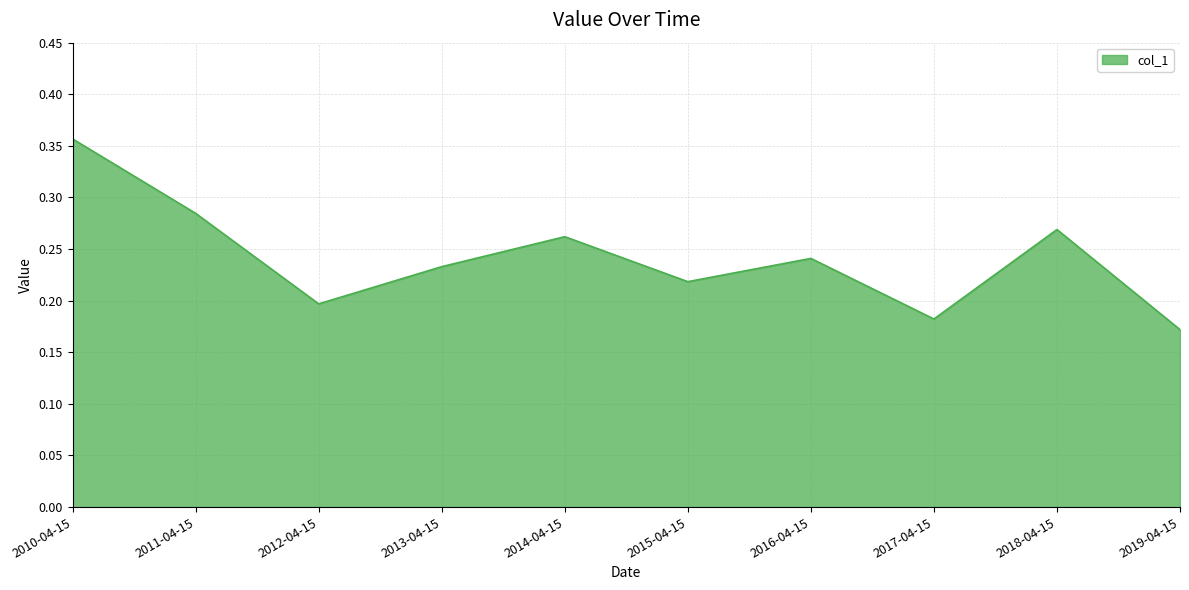

What position from the left is 2018-04-15?

9